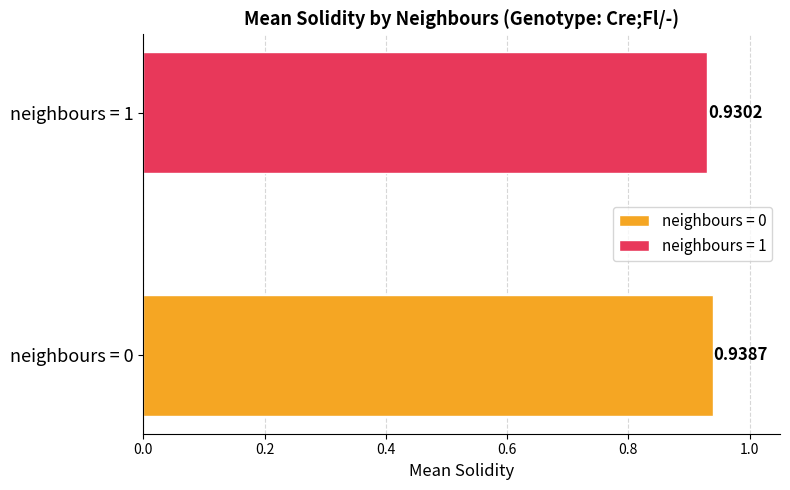

List the series in order of their overall mean, lowest first.

neighbours = 1, neighbours = 0